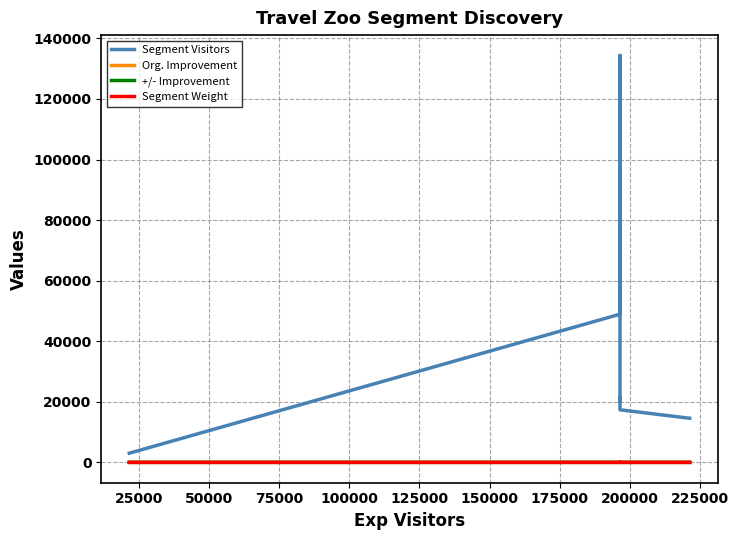

True or false: Segment Visitors and +/- Improvement intersect in this chart.

False